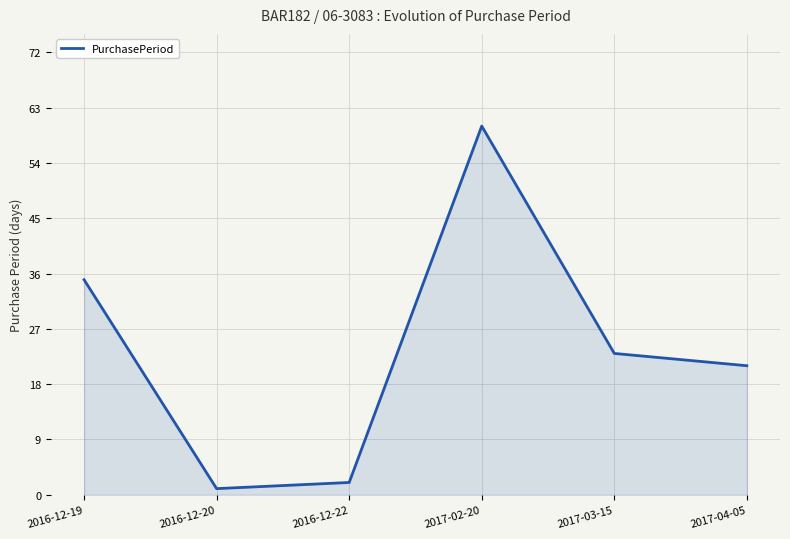

Which label corresponds to the largest value in the chart?

2017-02-20